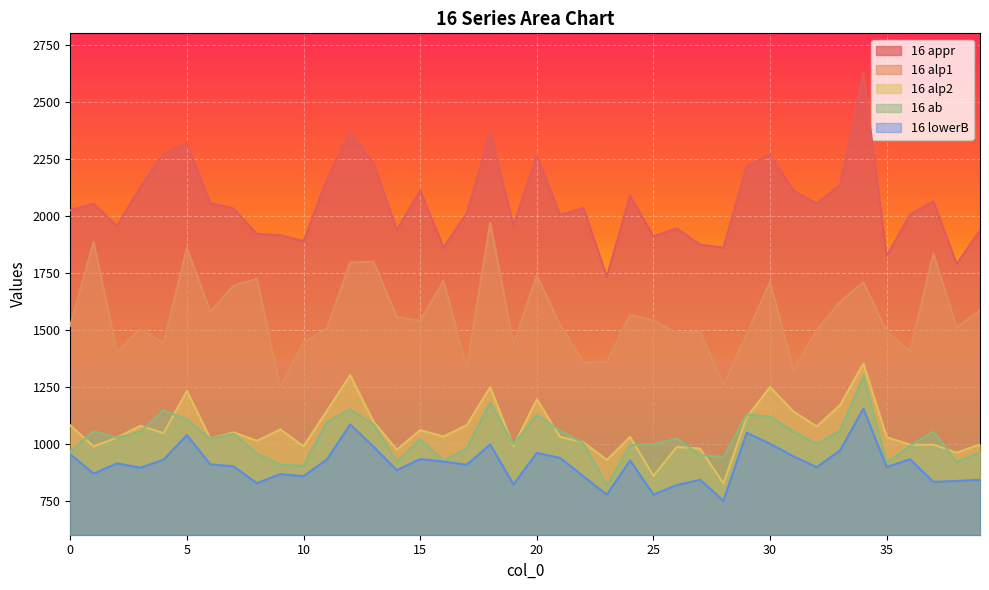

Which label corresponds to the smallest value in the chart?

28